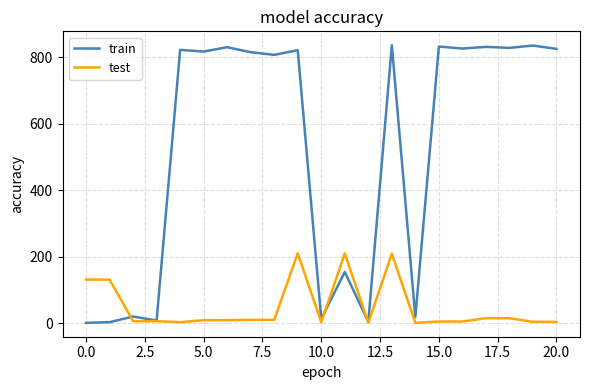

What is the maximum value shown in the chart?

836